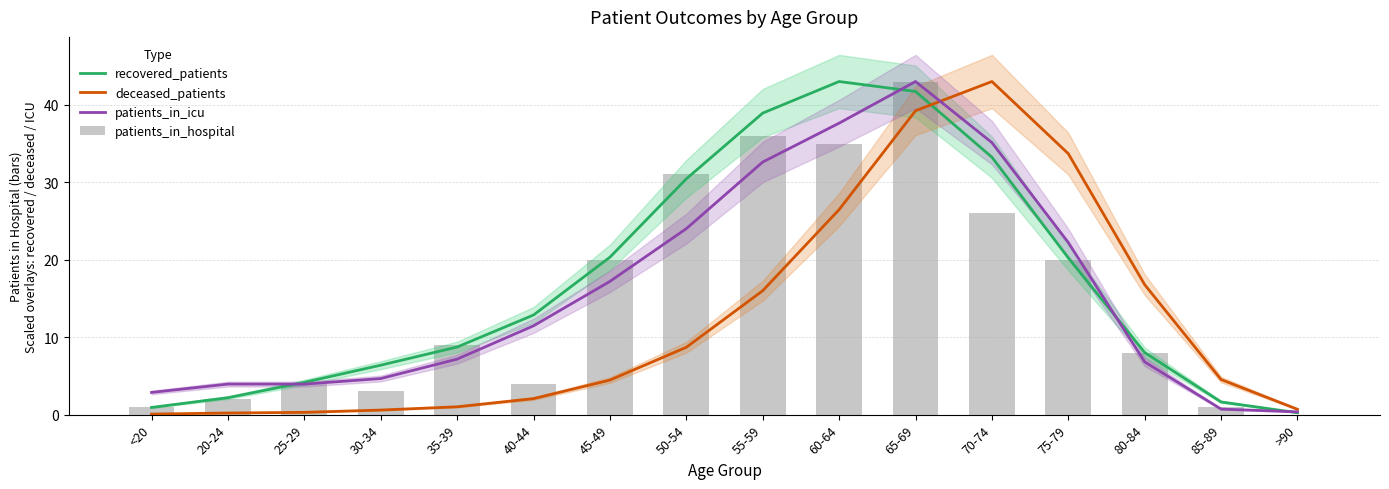

What are all the series names shown in the legend?

recovered_patients, deceased_patients, patients_in_icu, patients_in_hospital